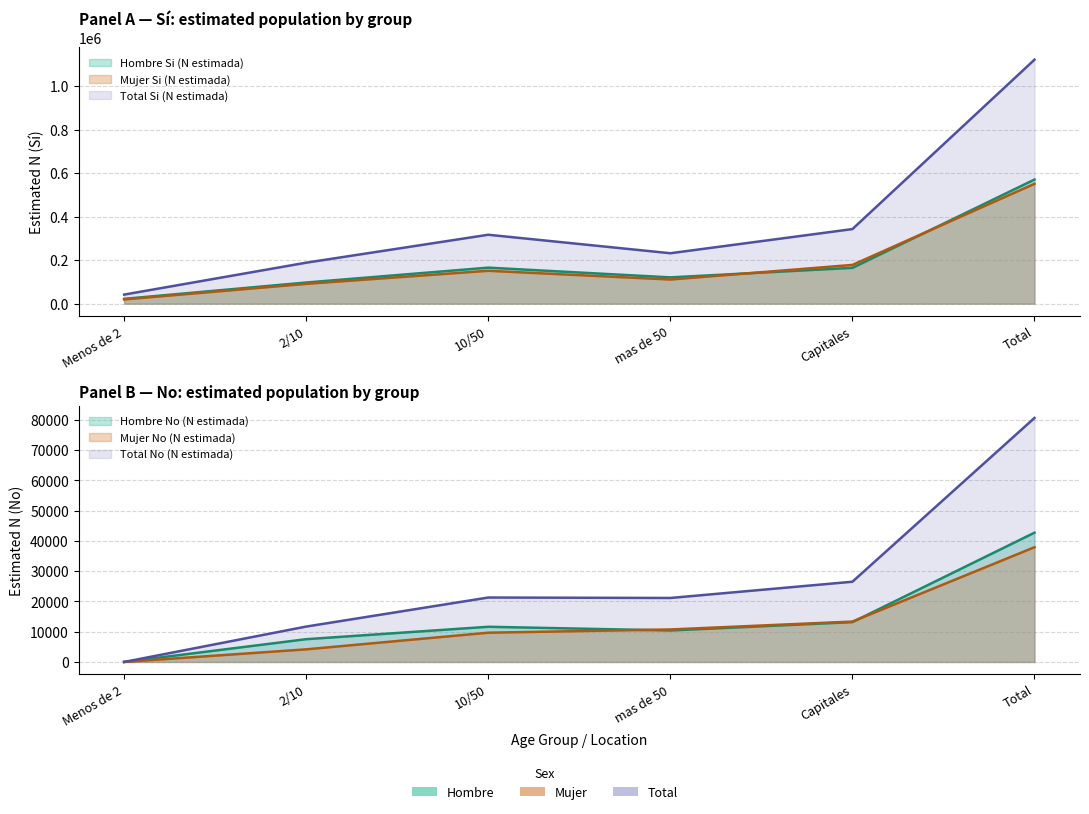

What is the label of the 6th point from the left?

Total